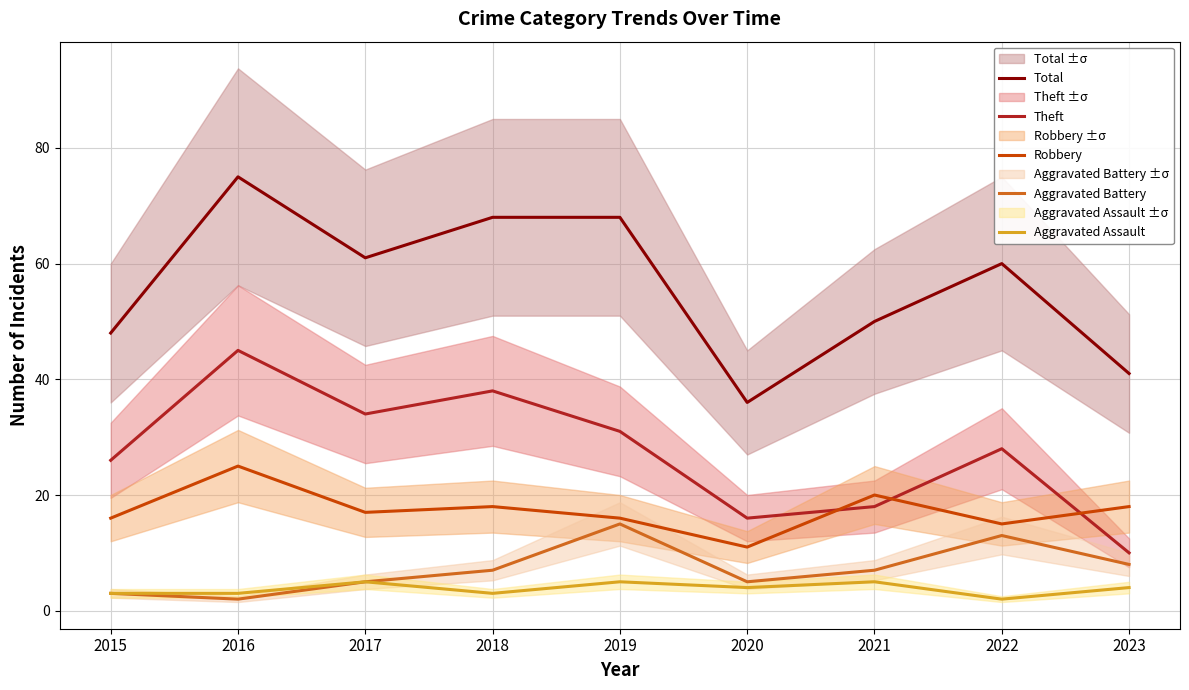

Read the Theft value at 2023.

10